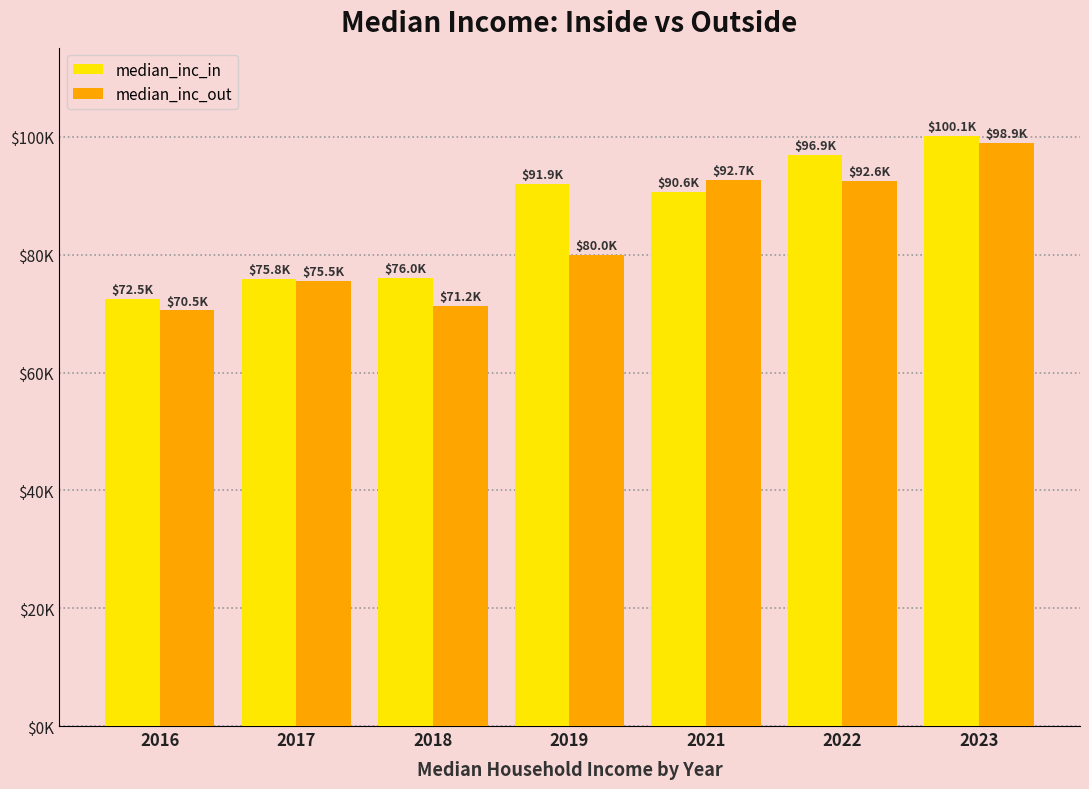

Which series has the largest range (max minus min)?

median_inc_out